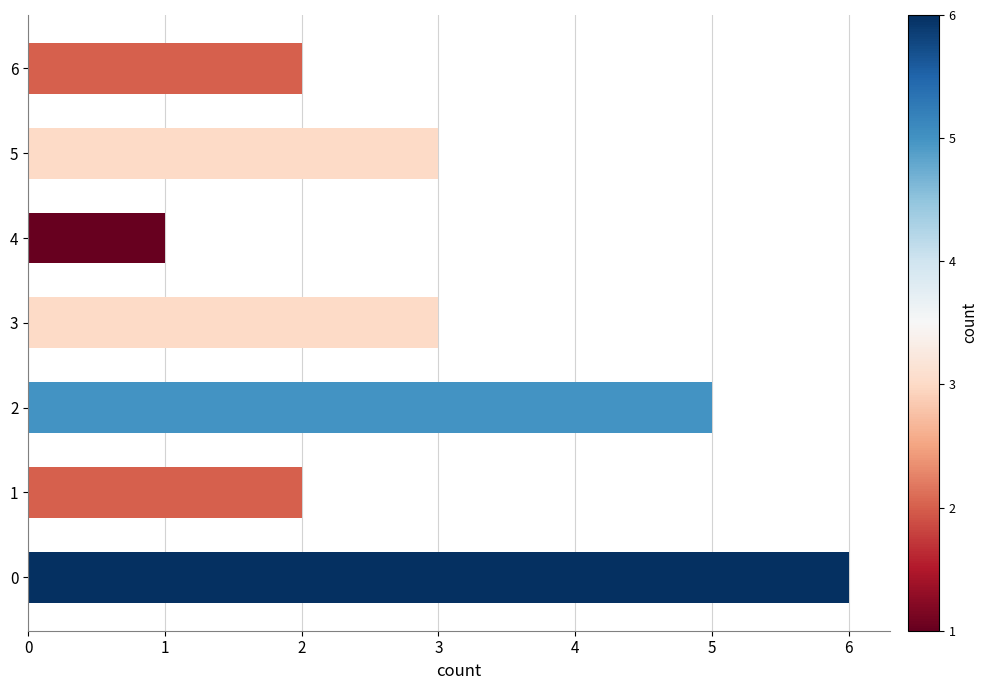

How many bars are there in total?

7